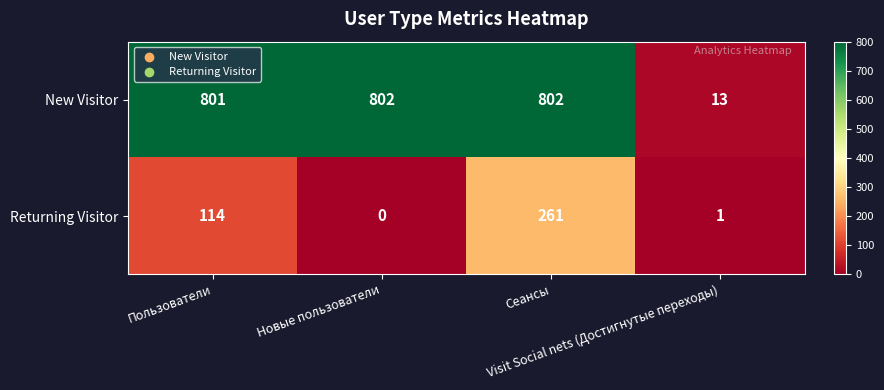

At how many categories does at least one series exceed 406?

3